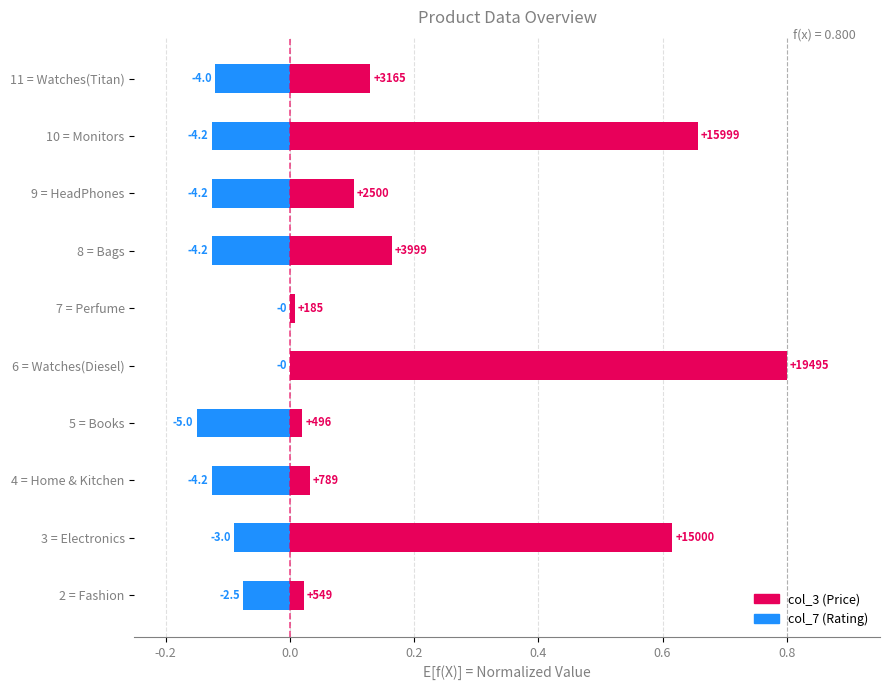

Is the value of col_7 (Rating) at 11 = Watches(Titan) greater than the value of col_3 (Price) at 10 = Monitors?

No